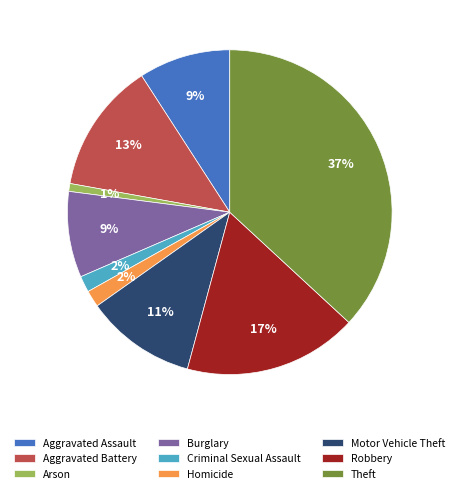

To the nearest percent, what portion does Aggravated Assault represent?

9%